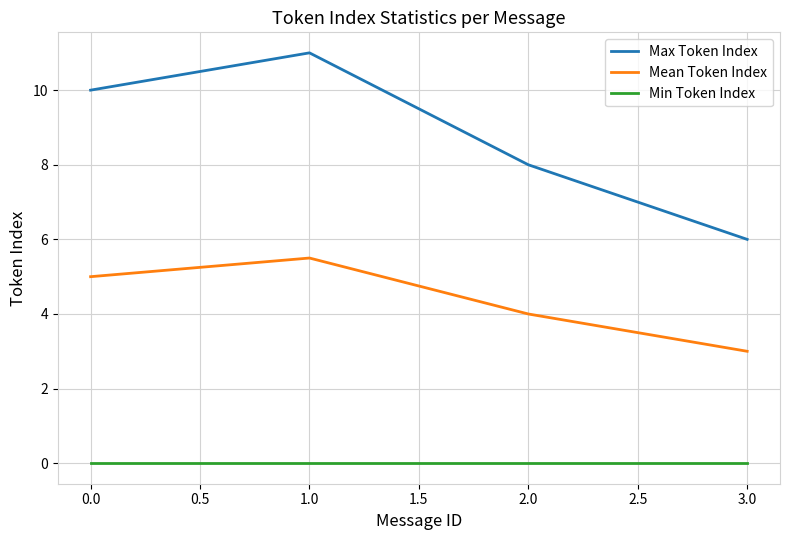

True or false: Mean Token Index has more than 1 interior local peaks.

False